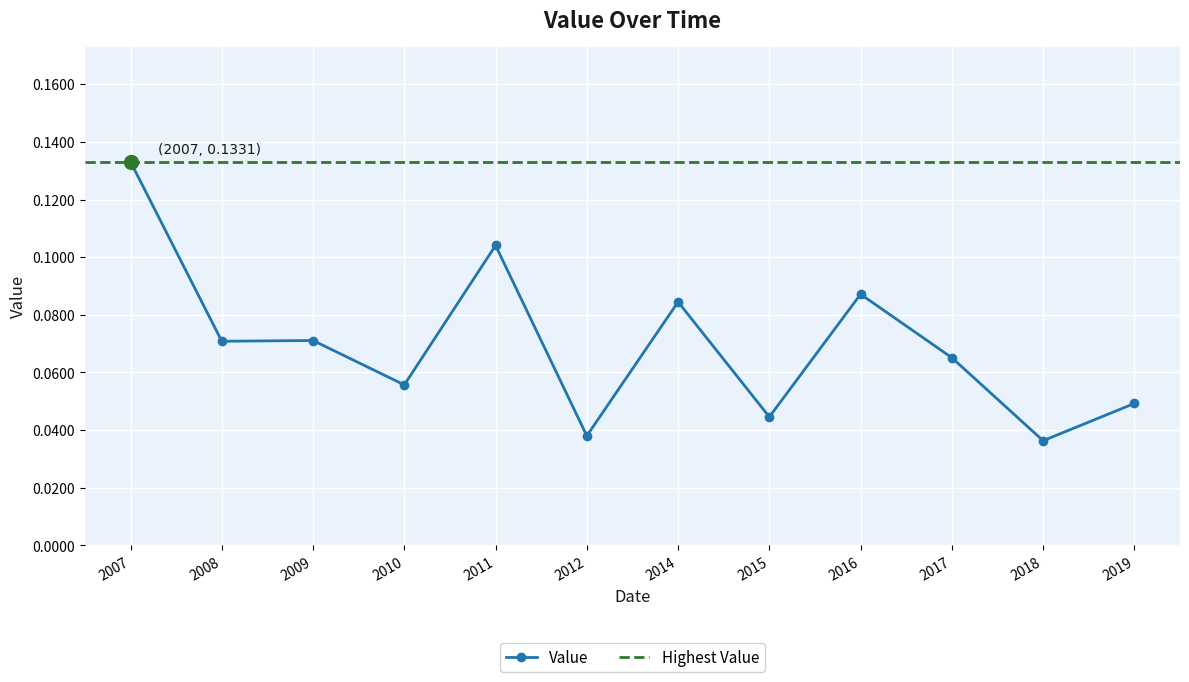

True or false: Value has a value of 0.1 at 2018.

False